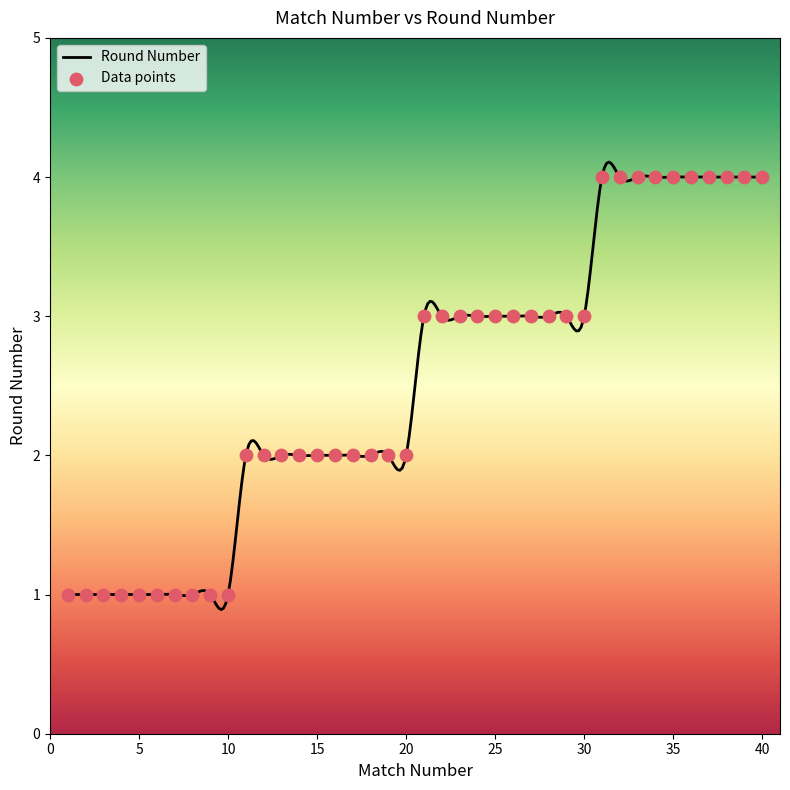

Which has a higher value, 26 or 29?

26